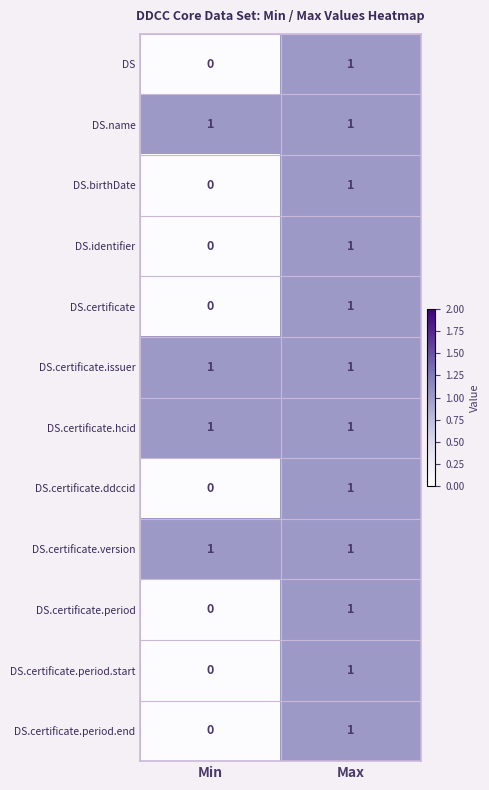

How many series are shown in this chart?

12